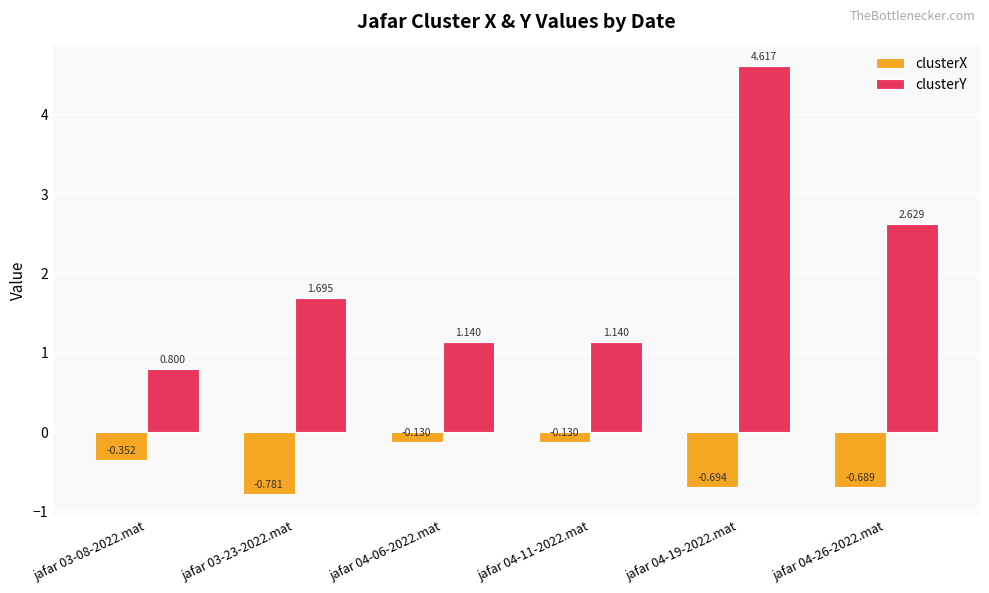

What is the spread (max minus min) of values at jafar 03-23-2022.mat?

2.5